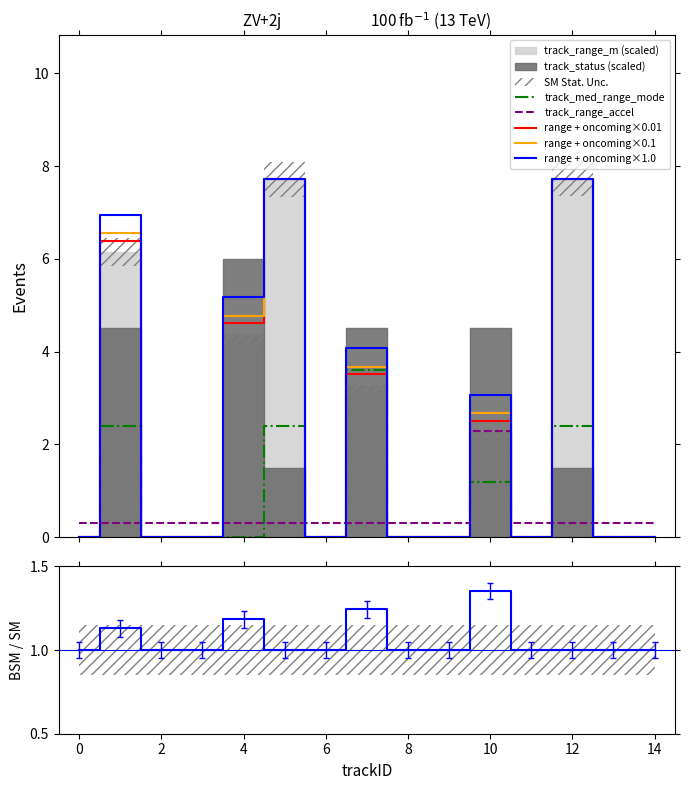

What is the average value of the BSM/SM series?

1.1